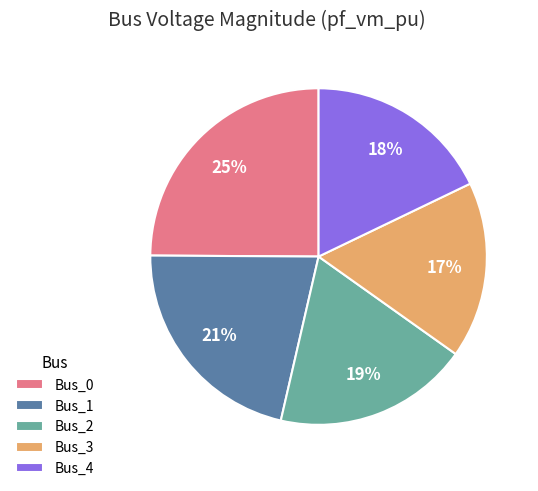

How many segments does this pie chart have?

5